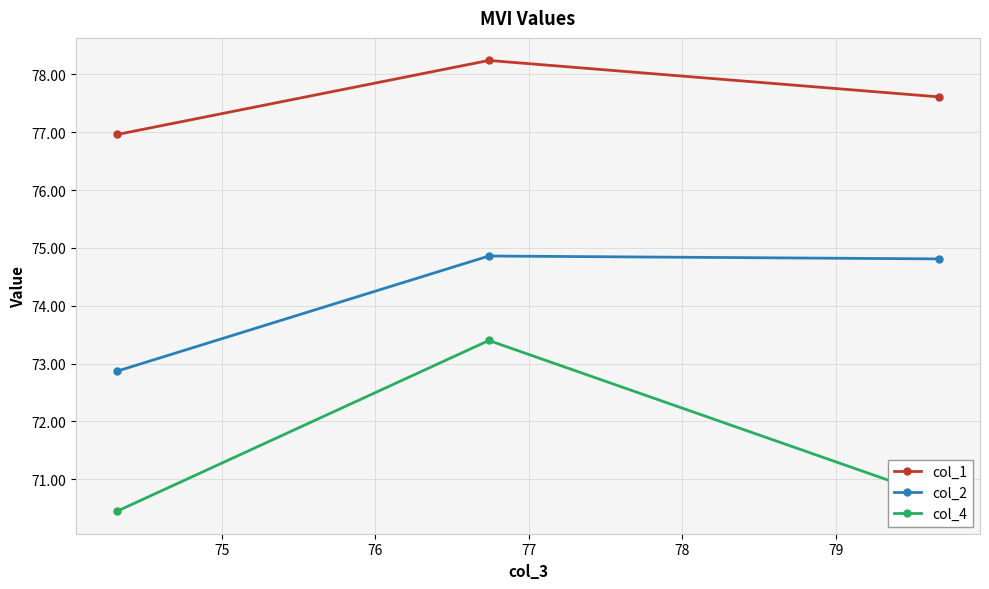

What is the value of the col_2 point at the 1st from the left?

72.9